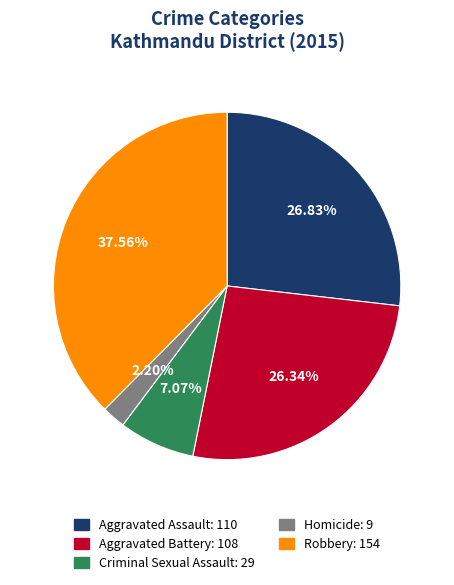

To the nearest percent, what is the difference between the Criminal Sexual Assault and Aggravated Battery slice percentages?

19%